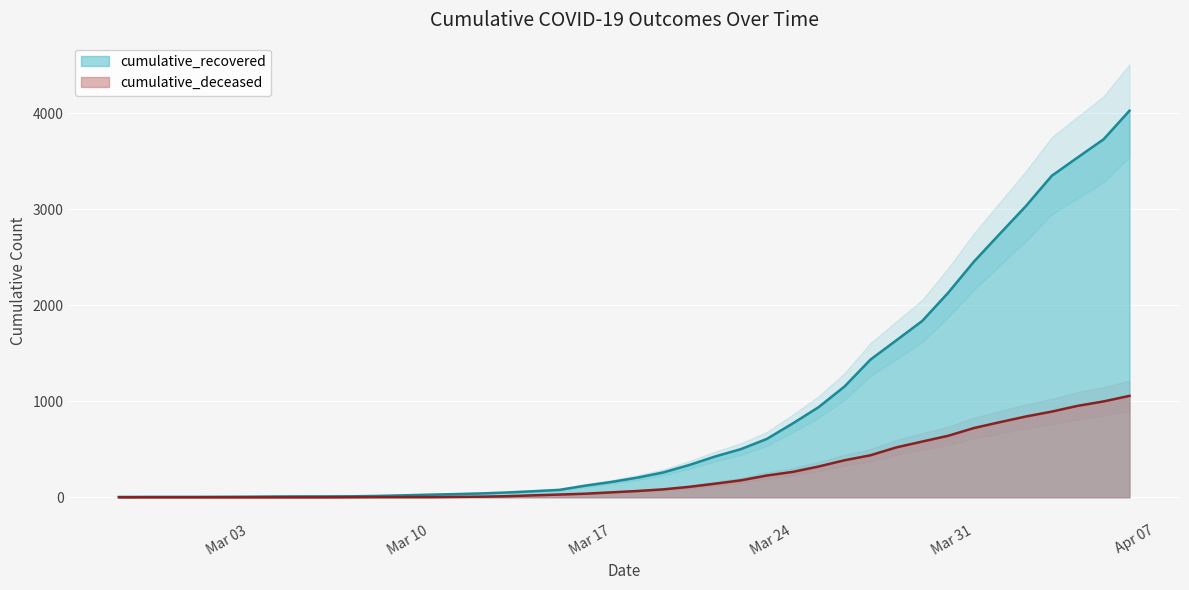

At which label does cumulative_deceased reach its peak?

2020-04-06